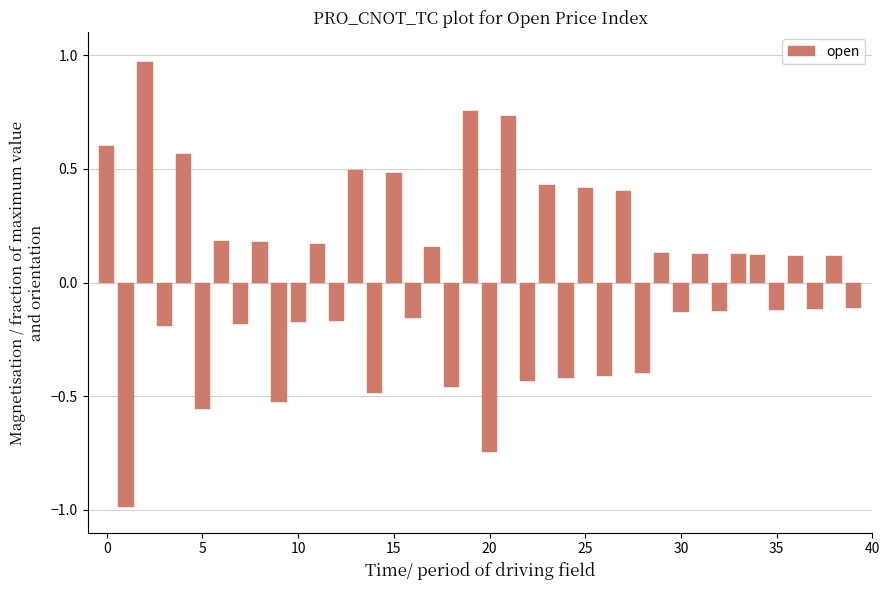

What is the minimum value shown in the chart?

-1.0